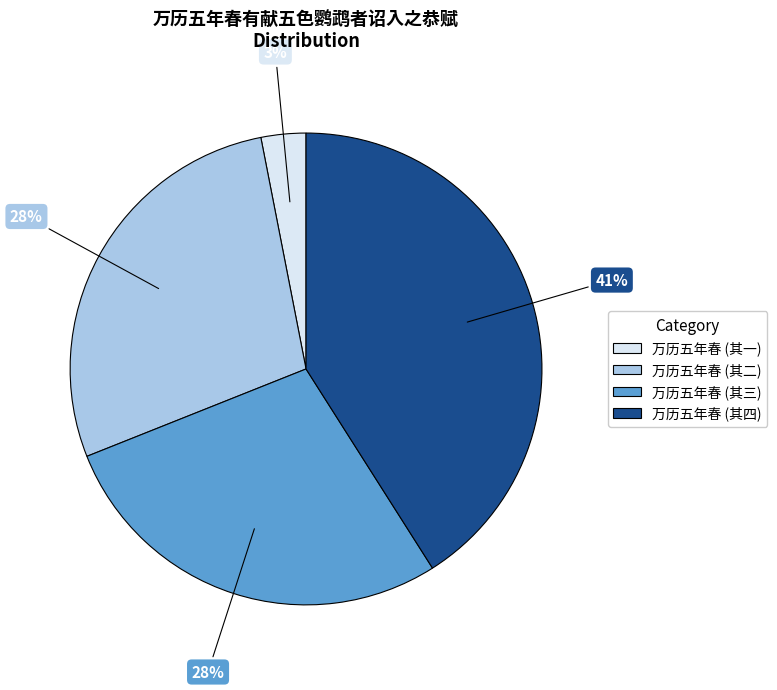

To the nearest percent, what is the difference between the largest and smallest slice percentages?

38%